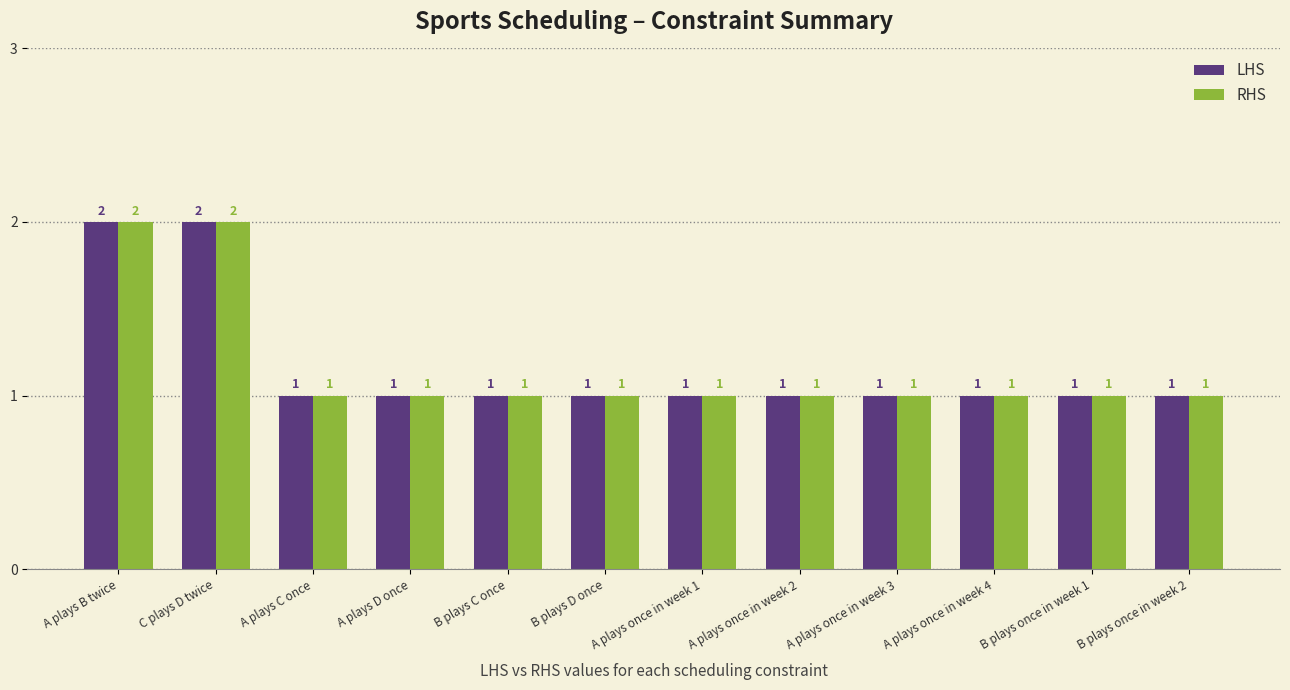

The value of LHS at A plays C once is 1. True or false?

True